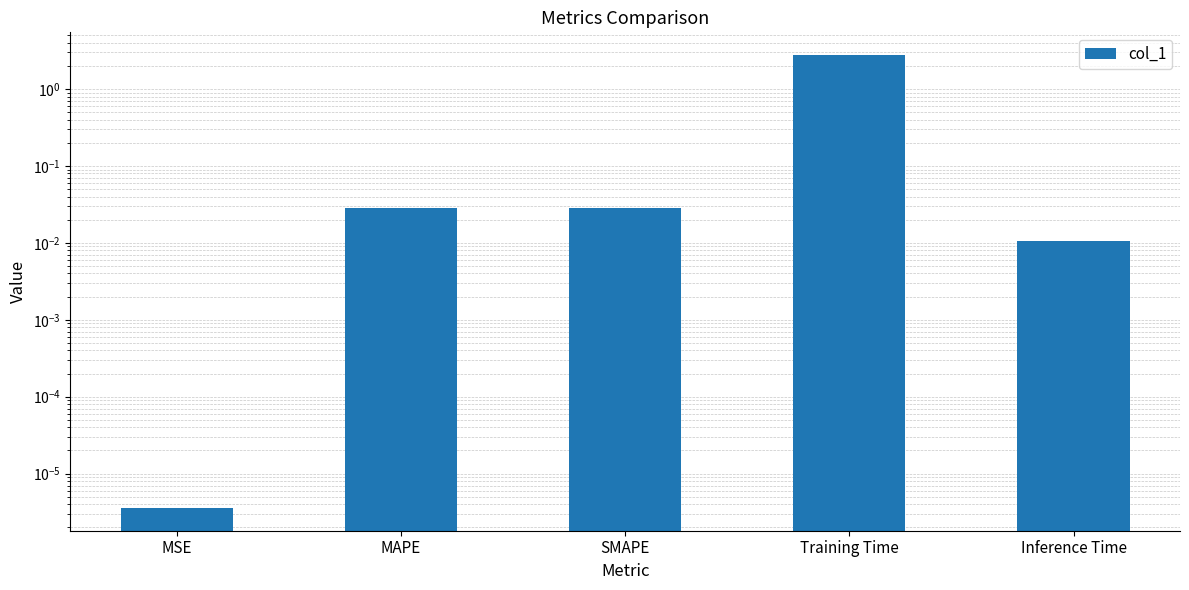

What is the label of the 4th bar from the left?

Training Time